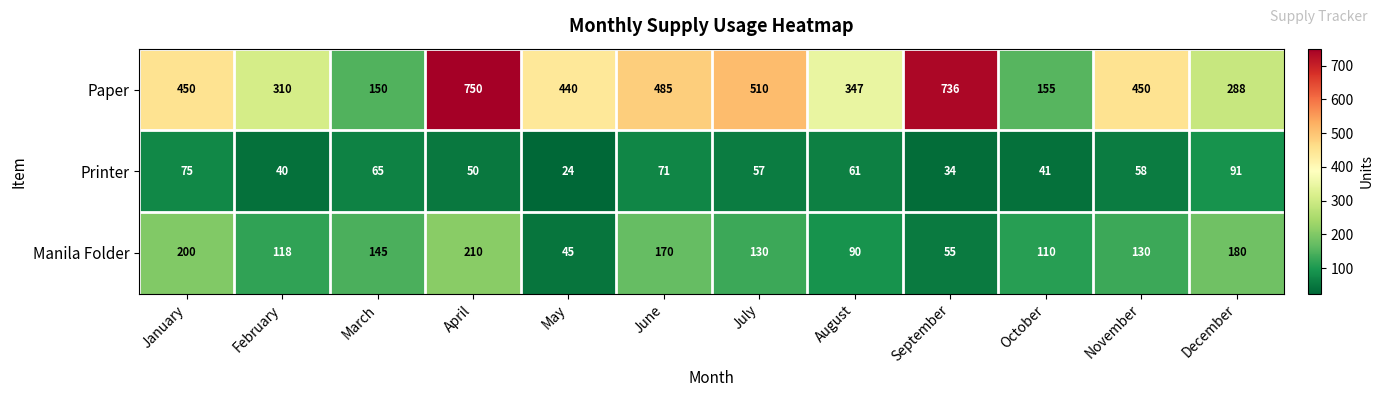

What is the sum of all Printer values?

667